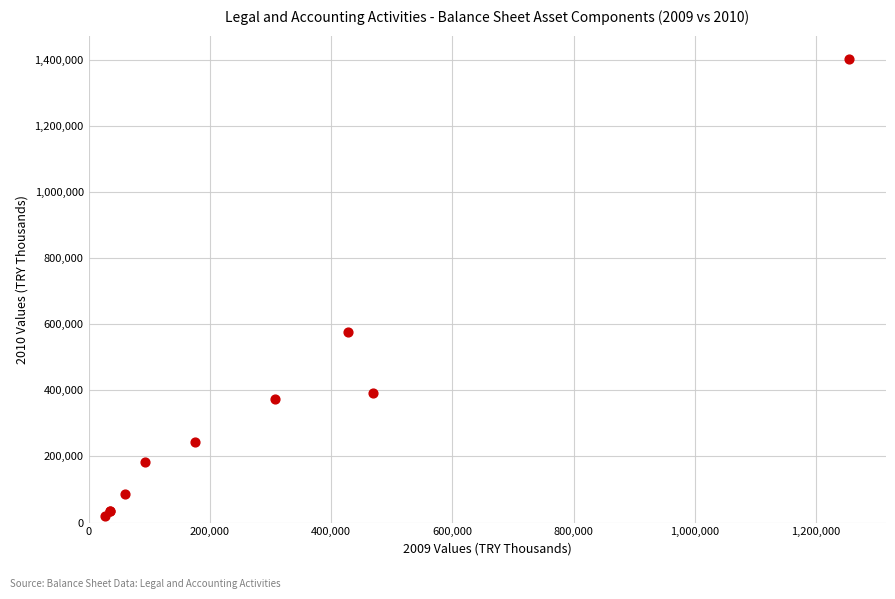

What Y value in the scatter plot is closest to 712281?

575919.5